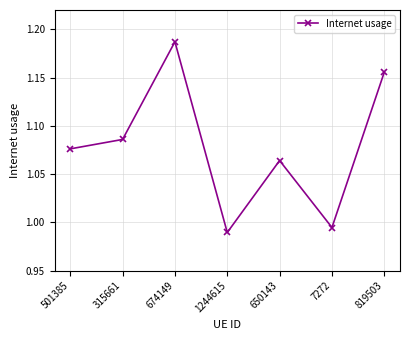

Where is the first local maximum?

674149